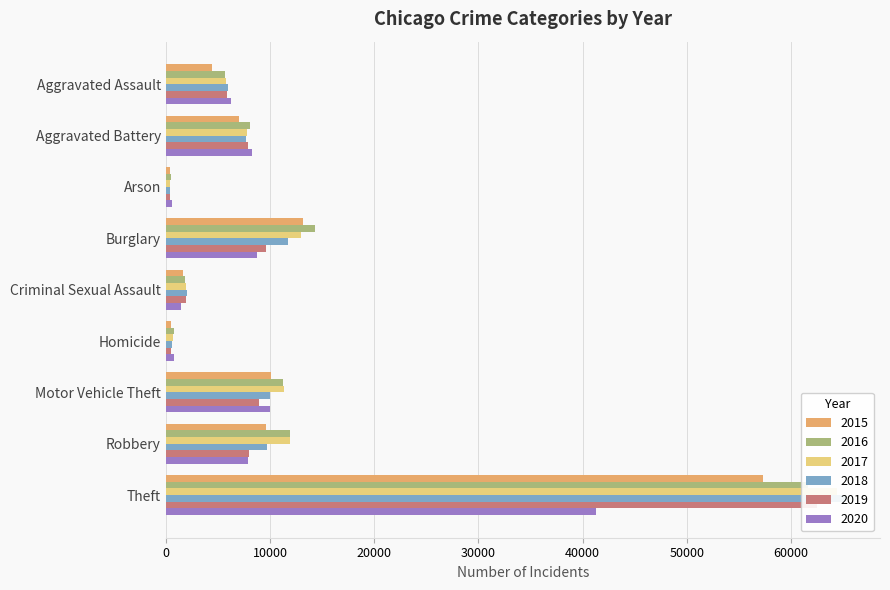

Is it true that 2019 equals 62492 at Theft?

True